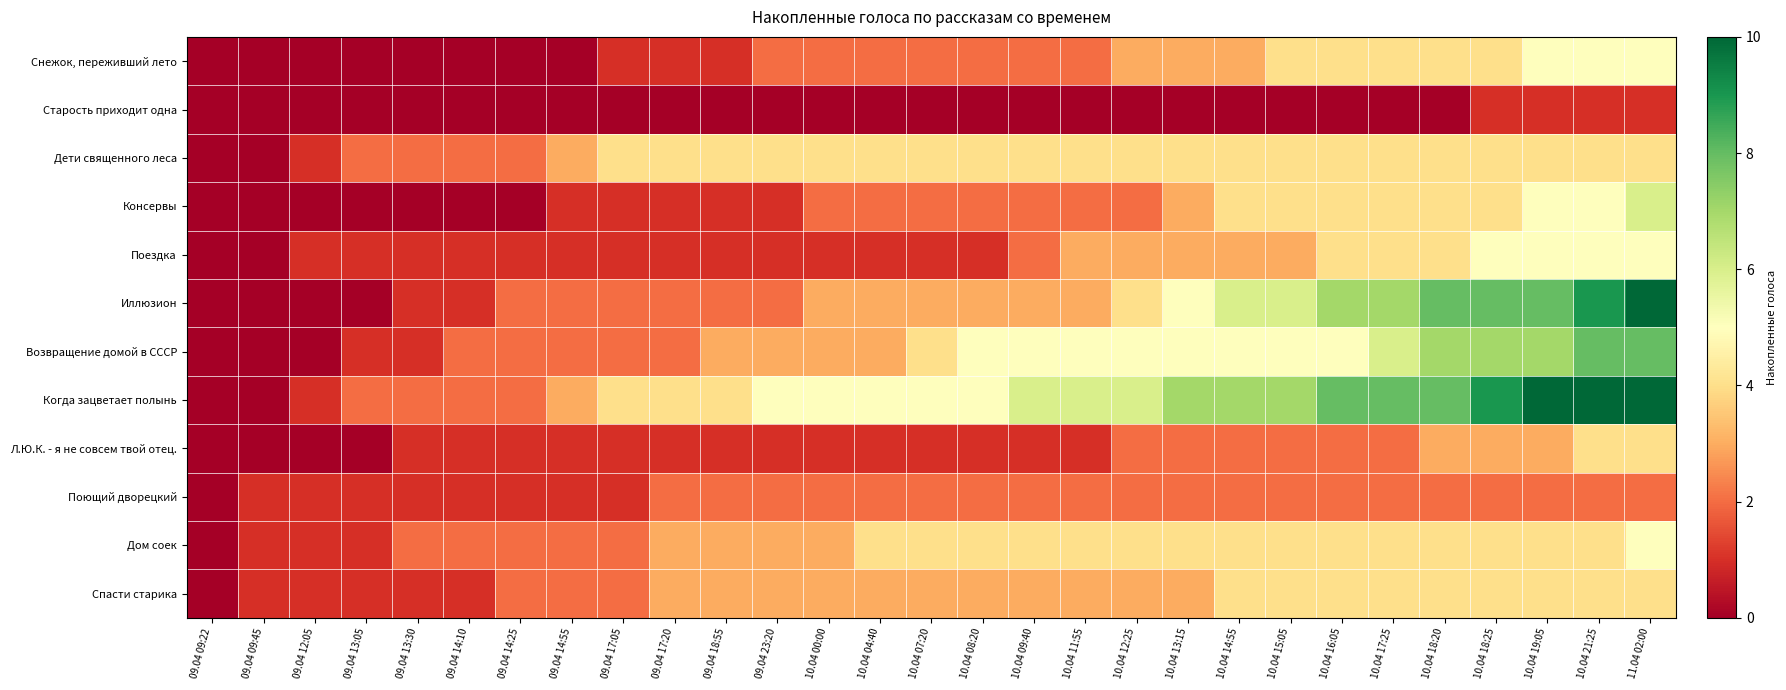

Reading left to right, transcribe all the data shown in this chart.

Снежок, переживший лето: 09.04 09:22=0	09.04 09:45=0	09.04 12:05=0	09.04 13:05=0	09.04 13:30=0	09.04 14:10=0	09.04 14:25=0	09.04 14:55=0	09.04 17:05=1	09.04 17:20=1	09.04 18:55=1	09.04 23:20=2	10.04 00:00=2	10.04 04:40=2	10.04 07:20=2	10.04 08:20=2	10.04 09:40=2	10.04 11:55=2	10.04 12:25=3	10.04 13:15=3	10.04 14:55=3	10.04 15:05=4	10.04 16:05=4	10.04 17:25=4	10.04 18:20=4	10.04 18:25=4	10.04 19:05=5	10.04 21:25=5	11.04 02:00=5
Старость приходит одна: 09.04 09:22=0	09.04 09:45=0	09.04 12:05=0	09.04 13:05=0	09.04 13:30=0	09.04 14:10=0	09.04 14:25=0	09.04 14:55=0	09.04 17:05=0	09.04 17:20=0	09.04 18:55=0	09.04 23:20=0	10.04 00:00=0	10.04 04:40=0	10.04 07:20=0	10.04 08:20=0	10.04 09:40=0	10.04 11:55=0	10.04 12:25=0	10.04 13:15=0	10.04 14:55=0	10.04 15:05=0	10.04 16:05=0	10.04 17:25=0	10.04 18:20=0	10.04 18:25=1	10.04 19:05=1	10.04 21:25=1	11.04 02:00=1
Дети священного леса: 09.04 09:22=0	09.04 09:45=0	09.04 12:05=1	09.04 13:05=2	09.04 13:30=2	09.04 14:10=2	09.04 14:25=2	09.04 14:55=3	09.04 17:05=4	09.04 17:20=4	09.04 18:55=4	09.04 23:20=4	10.04 00:00=4	10.04 04:40=4	10.04 07:20=4	10.04 08:20=4	10.04 09:40=4	10.04 11:55=4	10.04 12:25=4	10.04 13:15=4	10.04 14:55=4	10.04 15:05=4	10.04 16:05=4	10.04 17:25=4	10.04 18:20=4	10.04 18:25=4	10.04 19:05=4	10.04 21:25=4	11.04 02:00=4
Консервы: 09.04 09:22=0	09.04 09:45=0	09.04 12:05=0	09.04 13:05=0	09.04 13:30=0	09.04 14:10=0	09.04 14:25=0	09.04 14:55=1	09.04 17:05=1	09.04 17:20=1	09.04 18:55=1	09.04 23:20=1	10.04 00:00=2	10.04 04:40=2	10.04 07:20=2	10.04 08:20=2	10.04 09:40=2	10.04 11:55=2	10.04 12:25=2	10.04 13:15=3	10.04 14:55=4	10.04 15:05=4	10.04 16:05=4	10.04 17:25=4	10.04 18:20=4	10.04 18:25=4	10.04 19:05=5	10.04 21:25=5	11.04 02:00=6
Поездка: 09.04 09:22=0	09.04 09:45=0	09.04 12:05=1	09.04 13:05=1	09.04 13:30=1	09.04 14:10=1	09.04 14:25=1	09.04 14:55=1	09.04 17:05=1	09.04 17:20=1	09.04 18:55=1	09.04 23:20=1	10.04 00:00=1	10.04 04:40=1	10.04 07:20=1	10.04 08:20=1	10.04 09:40=2	10.04 11:55=3	10.04 12:25=3	10.04 13:15=3	10.04 14:55=3	10.04 15:05=3	10.04 16:05=4	10.04 17:25=4	10.04 18:20=4	10.04 18:25=5	10.04 19:05=5	10.04 21:25=5	11.04 02:00=5
Иллюзион: 09.04 09:22=0	09.04 09:45=0	09.04 12:05=0	09.04 13:05=0	09.04 13:30=1	09.04 14:10=1	09.04 14:25=2	09.04 14:55=2	09.04 17:05=2	09.04 17:20=2	09.04 18:55=2	09.04 23:20=2	10.04 00:00=3	10.04 04:40=3	10.04 07:20=3	10.04 08:20=3	10.04 09:40=3	10.04 11:55=3	10.04 12:25=4	10.04 13:15=5	10.04 14:55=6	10.04 15:05=6	10.04 16:05=7	10.04 17:25=7	10.04 18:20=8	10.04 18:25=8	10.04 19:05=8	10.04 21:25=9	11.04 02:00=10
Возвращение домой в СССР: 09.04 09:22=0	09.04 09:45=0	09.04 12:05=0	09.04 13:05=1	09.04 13:30=1	09.04 14:10=2	09.04 14:25=2	09.04 14:55=2	09.04 17:05=2	09.04 17:20=2	09.04 18:55=3	09.04 23:20=3	10.04 00:00=3	10.04 04:40=3	10.04 07:20=4	10.04 08:20=5	10.04 09:40=5	10.04 11:55=5	10.04 12:25=5	10.04 13:15=5	10.04 14:55=5	10.04 15:05=5	10.04 16:05=5	10.04 17:25=6	10.04 18:20=7	10.04 18:25=7	10.04 19:05=7	10.04 21:25=8	11.04 02:00=8
Когда зацветает полынь: 09.04 09:22=0	09.04 09:45=0	09.04 12:05=1	09.04 13:05=2	09.04 13:30=2	09.04 14:10=2	09.04 14:25=2	09.04 14:55=3	09.04 17:05=4	09.04 17:20=4	09.04 18:55=4	09.04 23:20=5	10.04 00:00=5	10.04 04:40=5	10.04 07:20=5	10.04 08:20=5	10.04 09:40=6	10.04 11:55=6	10.04 12:25=6	10.04 13:15=7	10.04 14:55=7	10.04 15:05=7	10.04 16:05=8	10.04 17:25=8	10.04 18:20=8	10.04 18:25=9	10.04 19:05=10	10.04 21:25=10	11.04 02:00=10
Л.Ю.К. - я не совсем твой отец.: 09.04 09:22=0	09.04 09:45=0	09.04 12:05=0	09.04 13:05=0	09.04 13:30=1	09.04 14:10=1	09.04 14:25=1	09.04 14:55=1	09.04 17:05=1	09.04 17:20=1	09.04 18:55=1	09.04 23:20=1	10.04 00:00=1	10.04 04:40=1	10.04 07:20=1	10.04 08:20=1	10.04 09:40=1	10.04 11:55=1	10.04 12:25=2	10.04 13:15=2	10.04 14:55=2	10.04 15:05=2	10.04 16:05=2	10.04 17:25=2	10.04 18:20=3	10.04 18:25=3	10.04 19:05=3	10.04 21:25=4	11.04 02:00=4
Поющий дворецкий: 09.04 09:22=0	09.04 09:45=1	09.04 12:05=1	09.04 13:05=1	09.04 13:30=1	09.04 14:10=1	09.04 14:25=1	09.04 14:55=1	09.04 17:05=1	09.04 17:20=2	09.04 18:55=2	09.04 23:20=2	10.04 00:00=2	10.04 04:40=2	10.04 07:20=2	10.04 08:20=2	10.04 09:40=2	10.04 11:55=2	10.04 12:25=2	10.04 13:15=2	10.04 14:55=2	10.04 15:05=2	10.04 16:05=2	10.04 17:25=2	10.04 18:20=2	10.04 18:25=2	10.04 19:05=2	10.04 21:25=2	11.04 02:00=2
Дом соек: 09.04 09:22=0	09.04 09:45=1	09.04 12:05=1	09.04 13:05=1	09.04 13:30=2	09.04 14:10=2	09.04 14:25=2	09.04 14:55=2	09.04 17:05=2	09.04 17:20=3	09.04 18:55=3	09.04 23:20=3	10.04 00:00=3	10.04 04:40=4	10.04 07:20=4	10.04 08:20=4	10.04 09:40=4	10.04 11:55=4	10.04 12:25=4	10.04 13:15=4	10.04 14:55=4	10.04 15:05=4	10.04 16:05=4	10.04 17:25=4	10.04 18:20=4	10.04 18:25=4	10.04 19:05=4	10.04 21:25=4	11.04 02:00=5
Спасти старика: 09.04 09:22=0	09.04 09:45=1	09.04 12:05=1	09.04 13:05=1	09.04 13:30=1	09.04 14:10=1	09.04 14:25=2	09.04 14:55=2	09.04 17:05=2	09.04 17:20=3	09.04 18:55=3	09.04 23:20=3	10.04 00:00=3	10.04 04:40=3	10.04 07:20=3	10.04 08:20=3	10.04 09:40=3	10.04 11:55=3	10.04 12:25=3	10.04 13:15=3	10.04 14:55=4	10.04 15:05=4	10.04 16:05=4	10.04 17:25=4	10.04 18:20=4	10.04 18:25=4	10.04 19:05=4	10.04 21:25=4	11.04 02:00=4